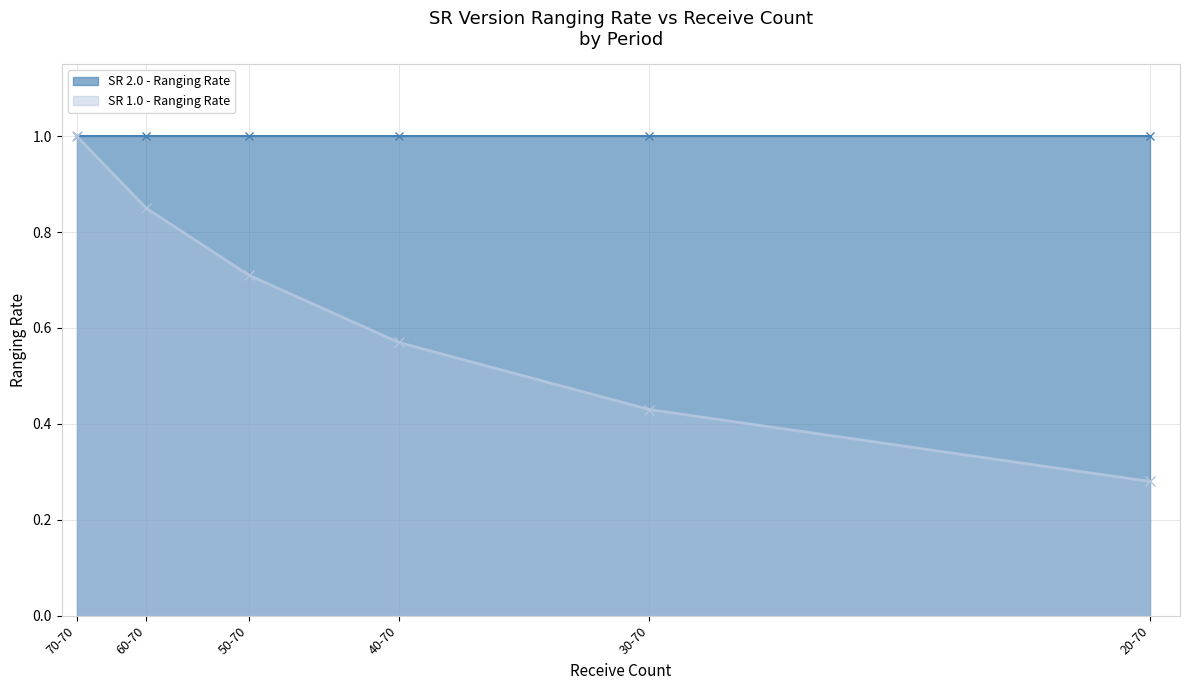

What is the difference between the maximum and second lowest values?

0.6